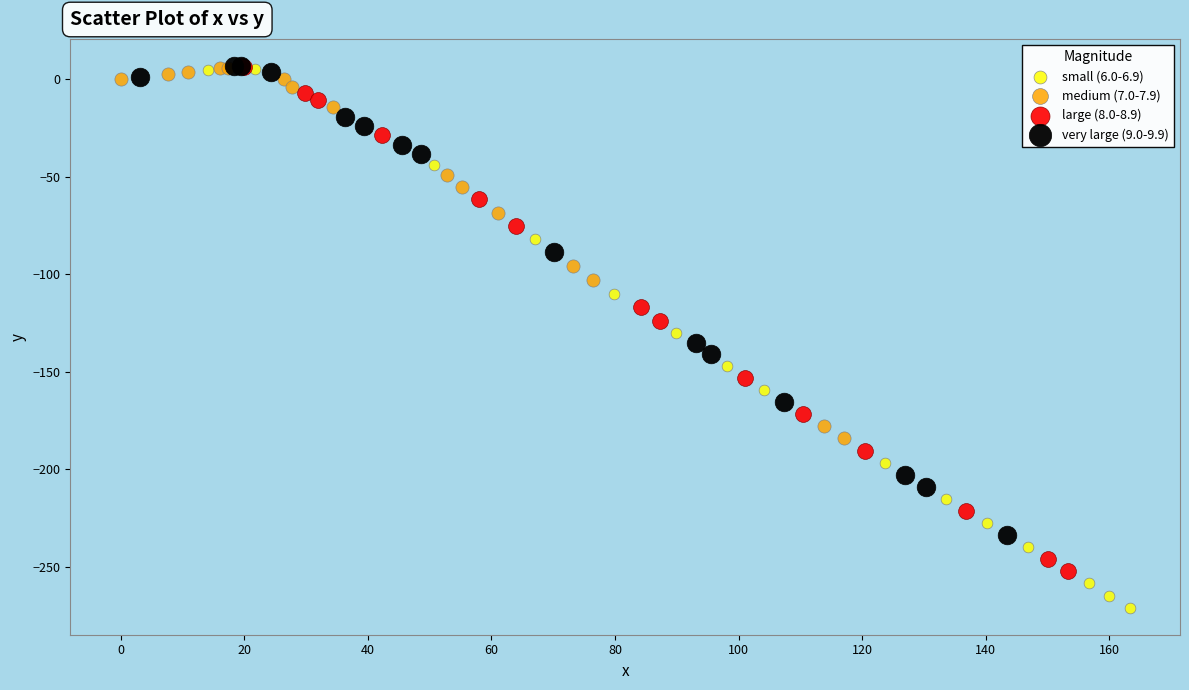

Which series contains the lowest Y value?

small (6.0-6.9)